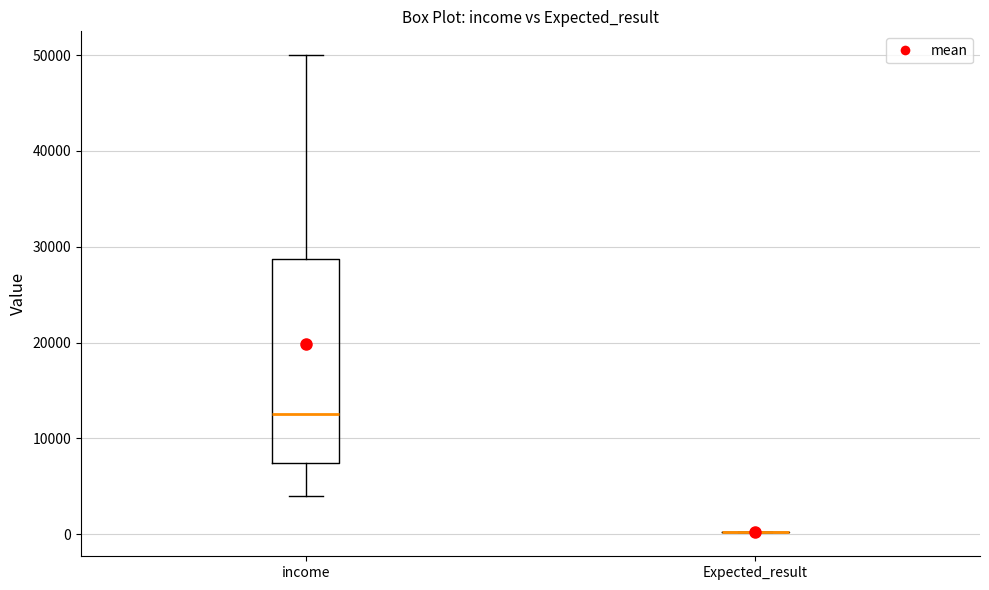

Reading left to right, read every box against the y-axis: the position of its median line, the range the box covers, and the ends of its whiskers. The values are not printed on the chart, so give them approximately, as read against the axis.

income: median 13000, box 7000 to 29000, whiskers 4000 to 50000
Expected_result: box collapsed to a line at 0, whiskers 0 to 0